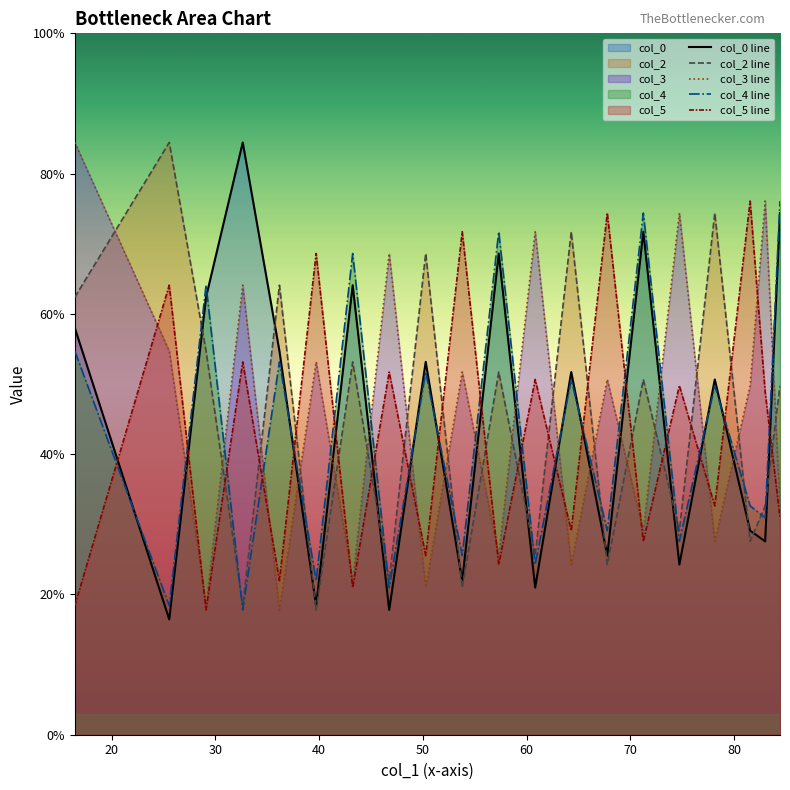

In col_3 line, how many points are higher than both neighbors (excluding endpoints)?

8